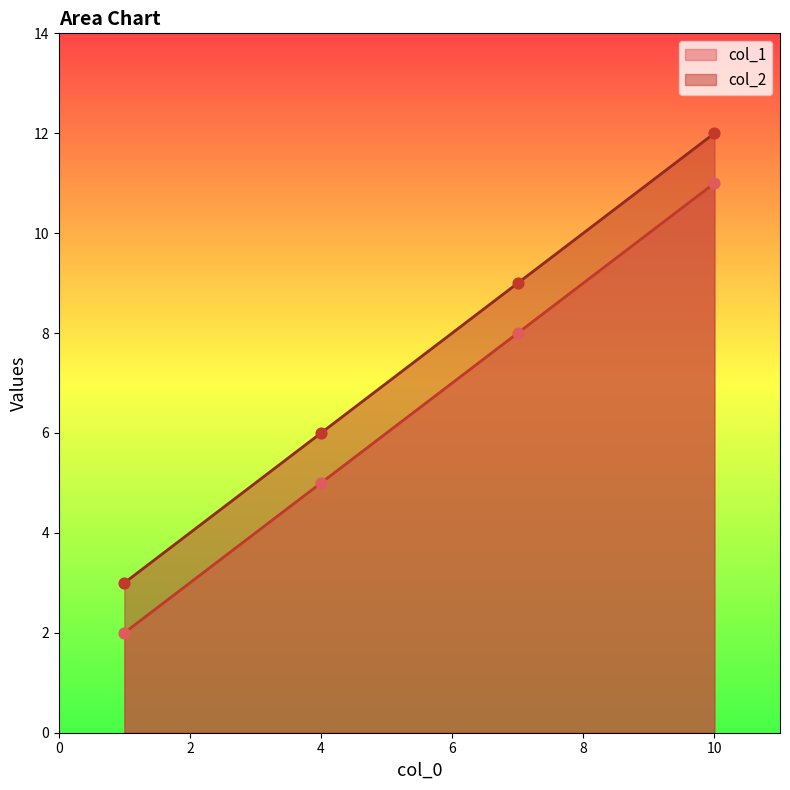

Which series contains the lowest Y value?

col_1